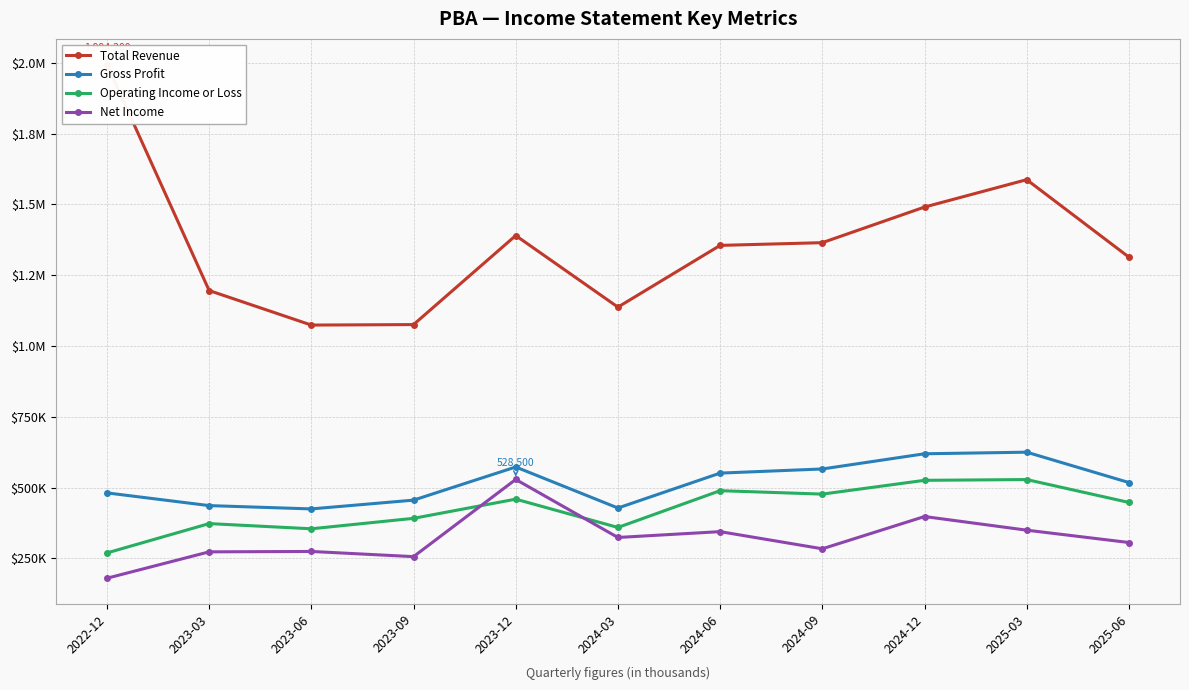

Where does the Net Income series first go above 305700?

2023-12